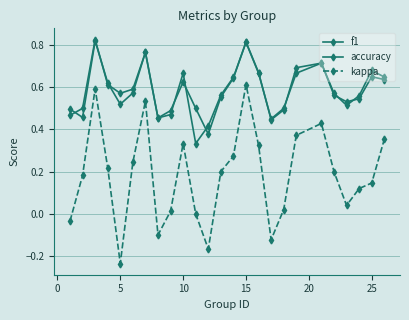

How many interior local valleys does the f1 series have?

6